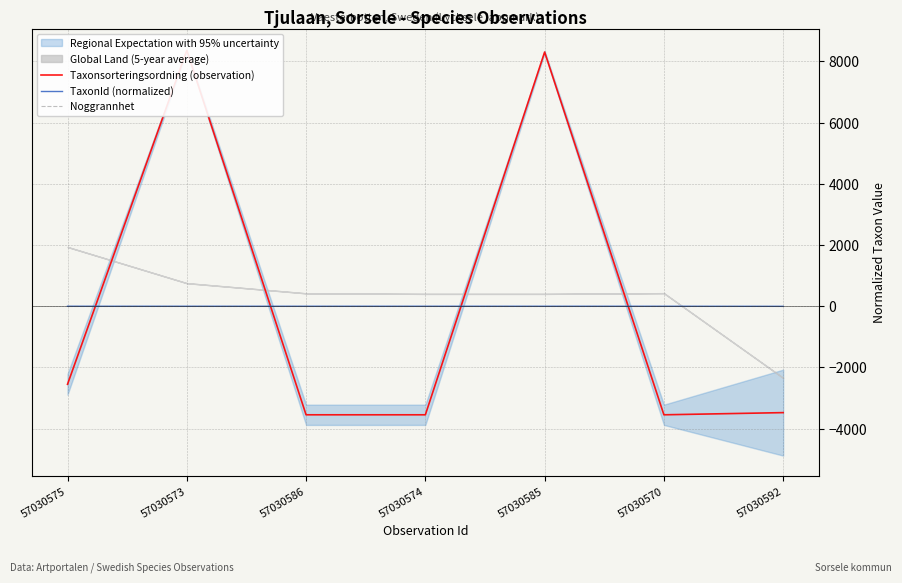

How many values in the TaxonId (normalized) series exceed 0?

6